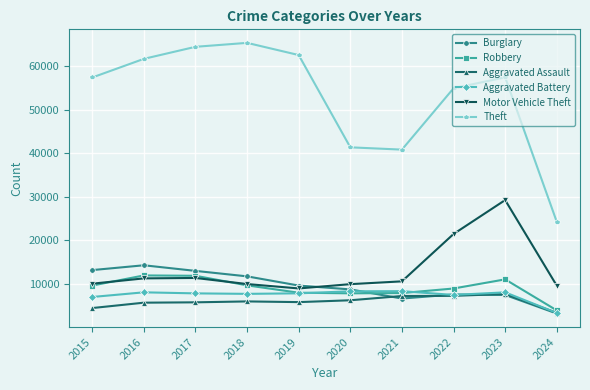

What is the difference between the maximum and minimum values in the Motor Vehicle Theft series?

20264